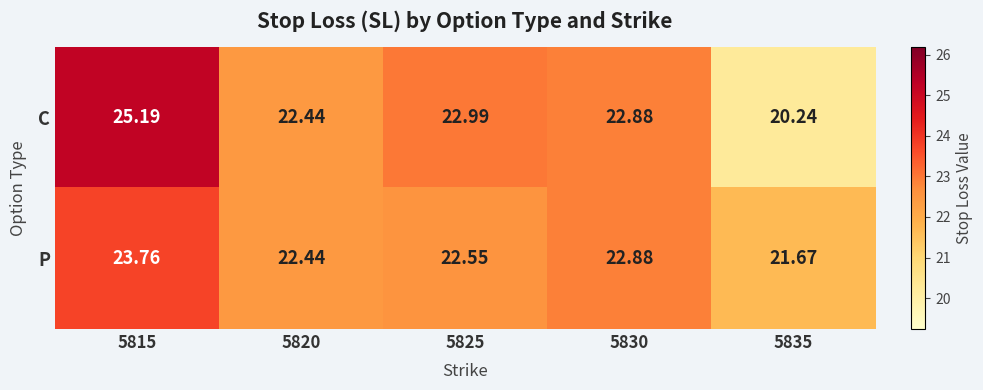

Between 5815 and 5835, which series saw the biggest shift?

C